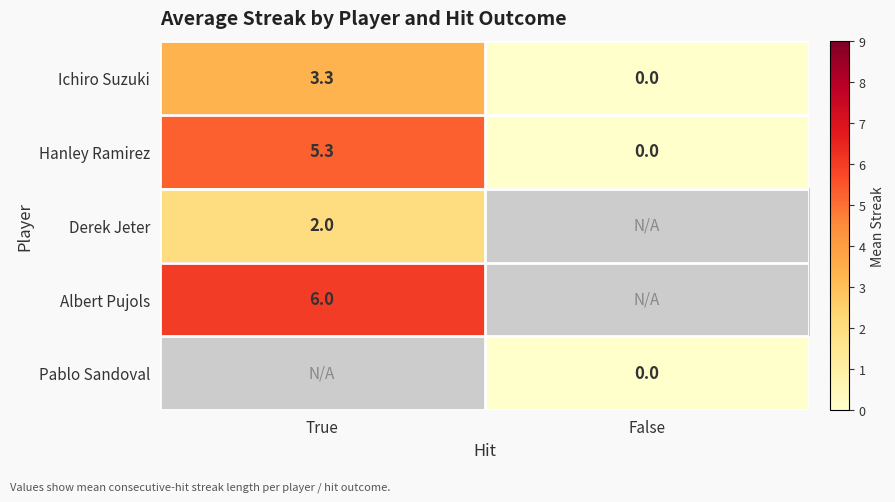

Where is Hanley Ramirez nearest to the value 2?

False